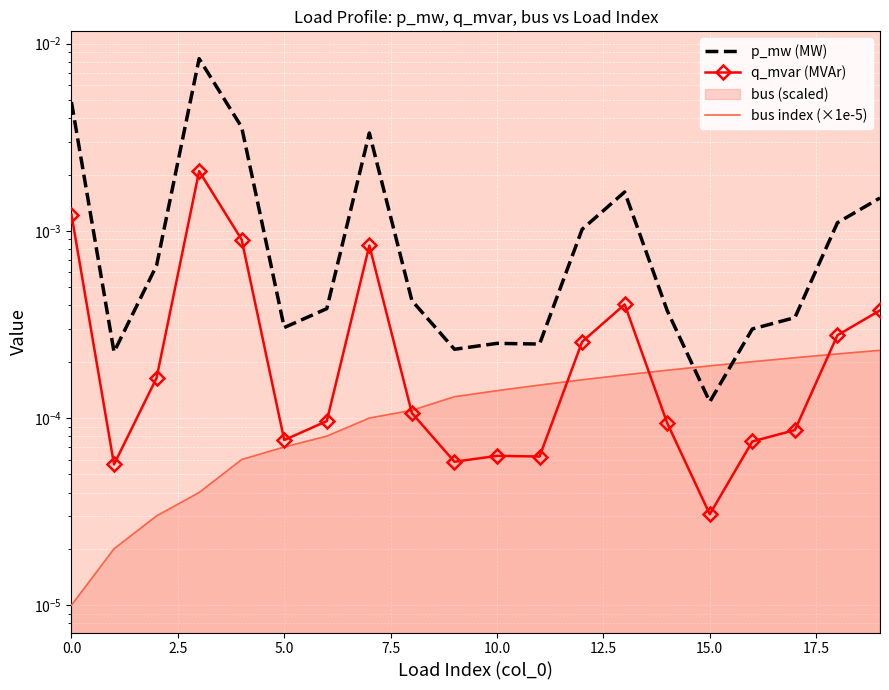

What are all the series names shown in the legend?

p_mw (MW), q_mvar (MVAr), bus index (×1e-5)